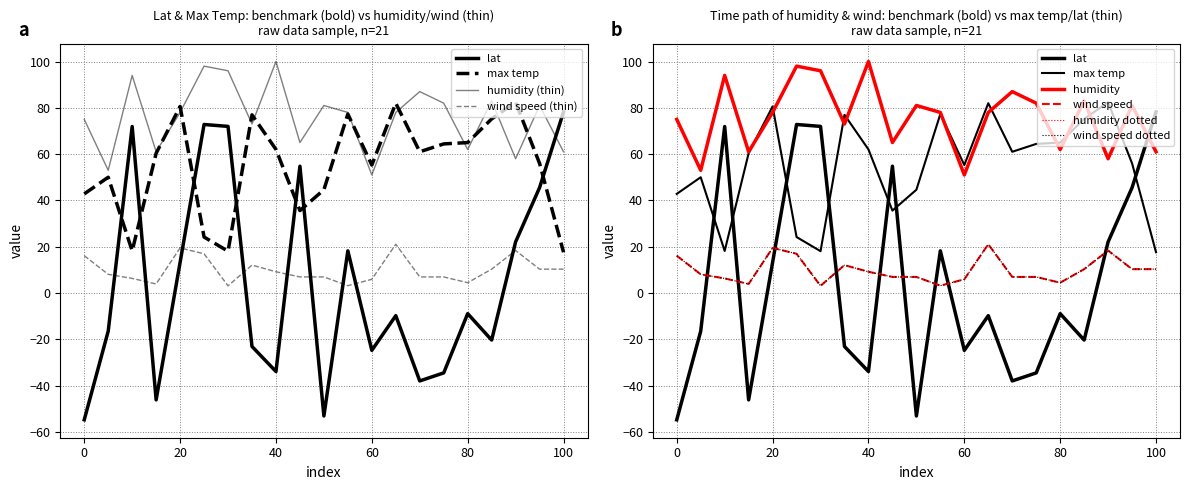

Reading left to right, what are all the values shown in this chart?

lat: 0=-54.8	5=-16.5	10=71.9	15=-46.2	20=13.2	25=72.8	30=72.0	35=-23.1	40=-33.9	45=54.8	50=-53.1	55=18.2	60=-24.8	65=-9.8	70=-38.0	75=-34.5	80=-8.9	85=-20.3	90=22.1	95=45.5	100=78.2
max temp: 0=42.8	5=50.0	10=18.2	15=60.4	20=80.6	25=24.2	30=18.1	35=77.0	40=62.0	45=35.6	50=44.6	55=77.3	60=55.3	65=82.0	70=61.0	75=64.4	80=65.0	85=75.2	90=82.4	95=56.0	100=17.6
humidity: 0=75.0	5=53.0	10=94.0	15=61.0	20=78.0	25=98.0	30=96.0	35=73.0	40=100.0	45=65.0	50=81.0	55=78.0	60=51.0	65=78.0	70=87.0	75=82.0	80=62.0	85=83.0	90=58.0	95=81.0	100=61.0
wind speed: 0=16.1	5=8.1	10=6.3	15=3.9	20=19.5	25=16.9	30=3.1	35=12.0	40=9.2	45=6.9	50=6.9	55=3.1	60=5.9	65=21.1	70=6.9	75=6.9	80=4.4	85=10.3	90=18.3	95=10.3	100=10.3